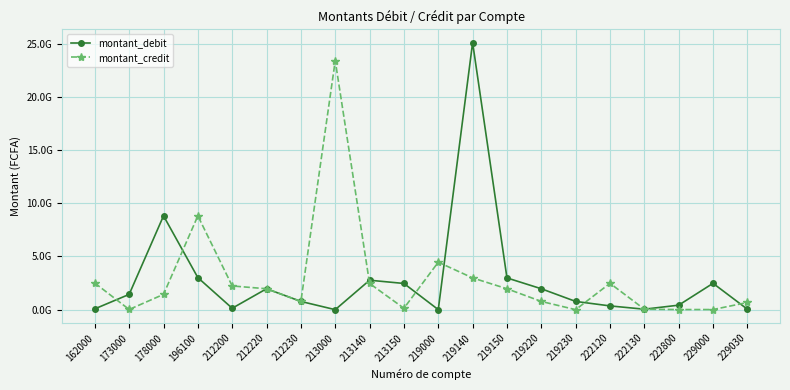

Reading left to right, what are all the values shown in this chart?

montant_debit: 162000=76802813	173000=1437033221	178000=8815331265	196100=3010581288	212200=132620000	212220=1964394428	212230=773687670	213000=248136	213140=2767482583	213150=2462270140	219000=3636544	219140=25091349222	219150=2982661819	219220=1964394428	219230=773687670	222120=353100000	222130=43709950	222800=422800000	229000=2475900000	229030=43709950
montant_credit: 162000=2500000000	173000=17283201	178000=1437033221	196100=8815331265	212200=2227872641	212220=1964394428	212230=773687670	213000=23396356334	213140=2462270140	213150=132868136	219000=4462475471	219140=2982661819	219150=1964394428	219220=773687670	219230=225000	222120=2475900000	222130=43709950	222800=11351250	229000=11351250	229030=673686759